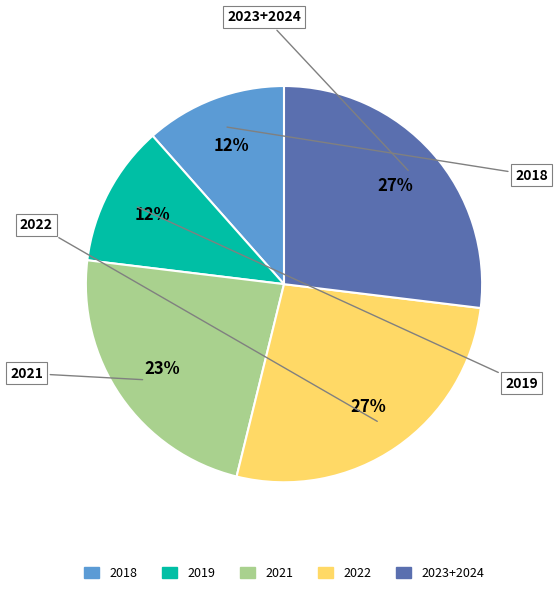

What is the ratio of the value at 2018 to the value at 2022?

0.4